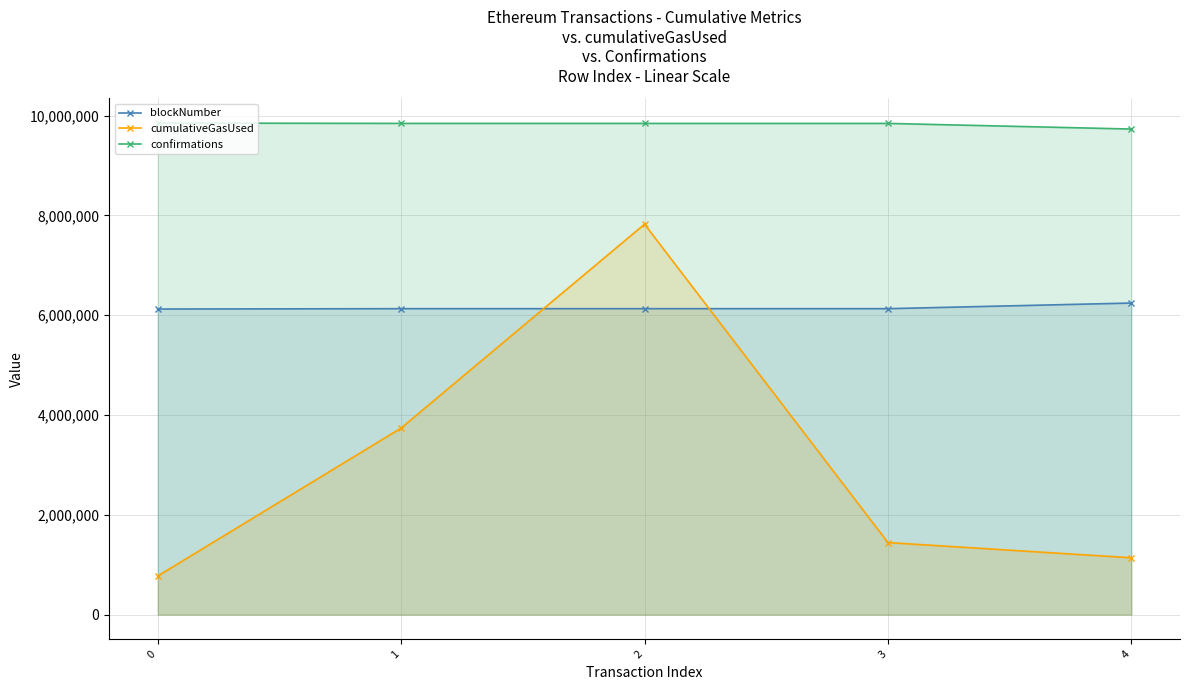

What is the spread (max minus min) of values at 3?

8399662